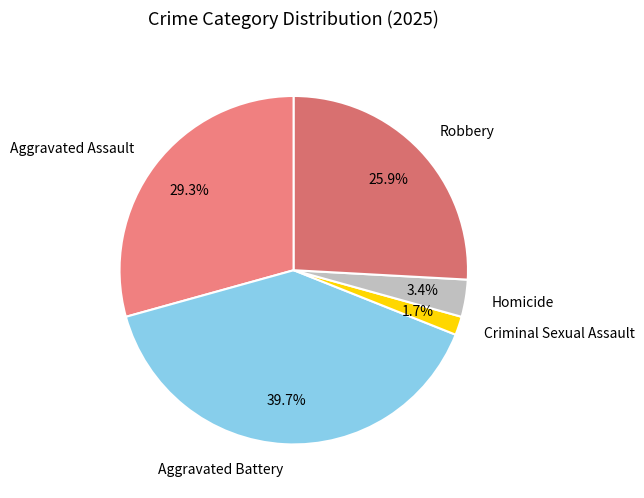

How many segments does this pie chart have?

5